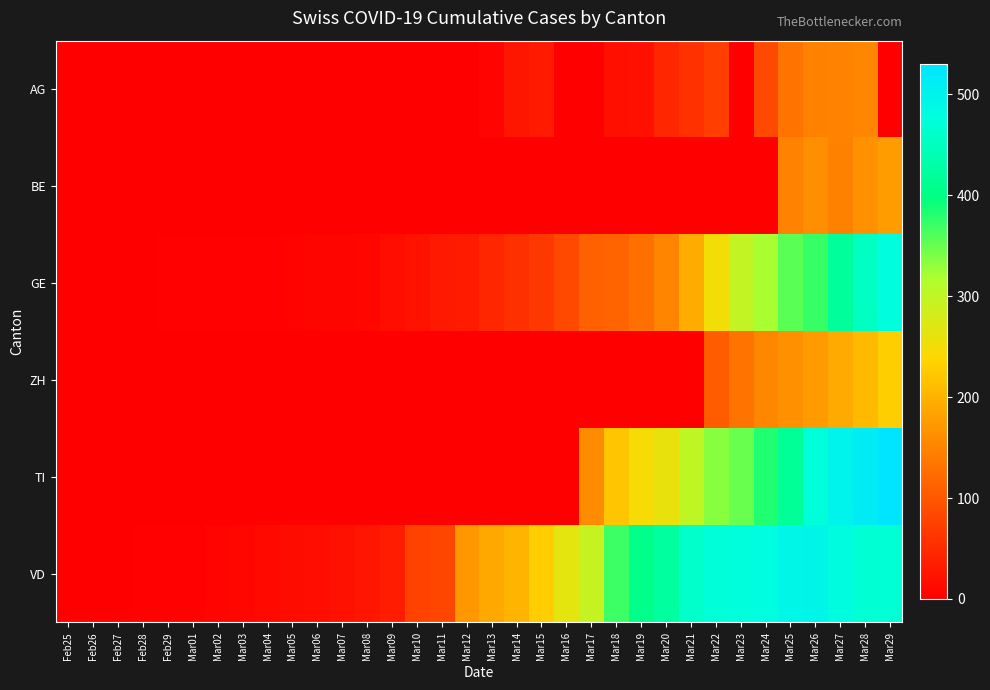

Which has a higher value, Mar01 or Mar14?

Mar14